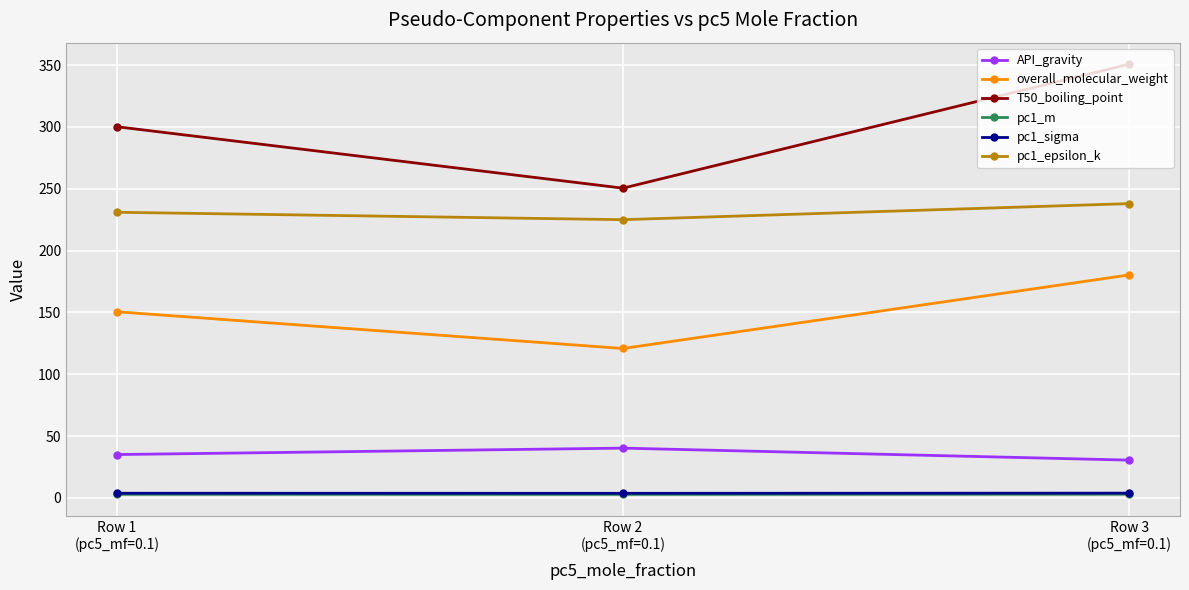

What is the minimum value for API_gravity?

30.5